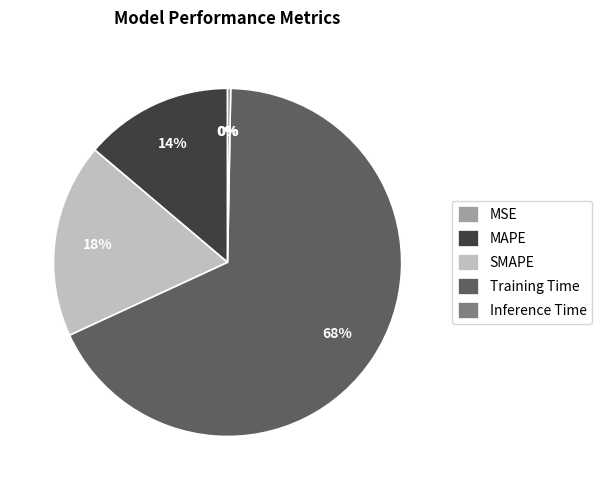

Does Training Time account for over 50% of the chart?

Yes